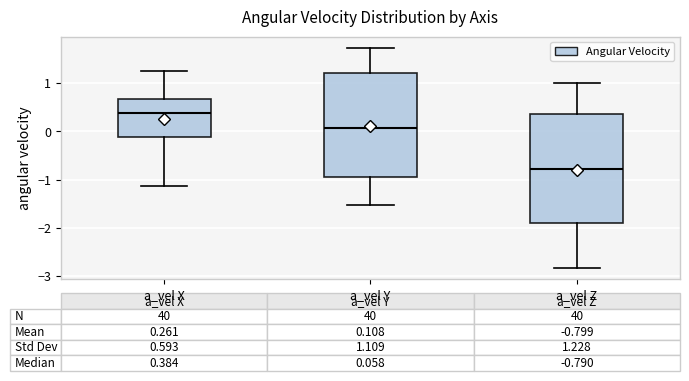

Comparing the boxes themselves (not the whiskers), which one is the tallest?

a_vel Z